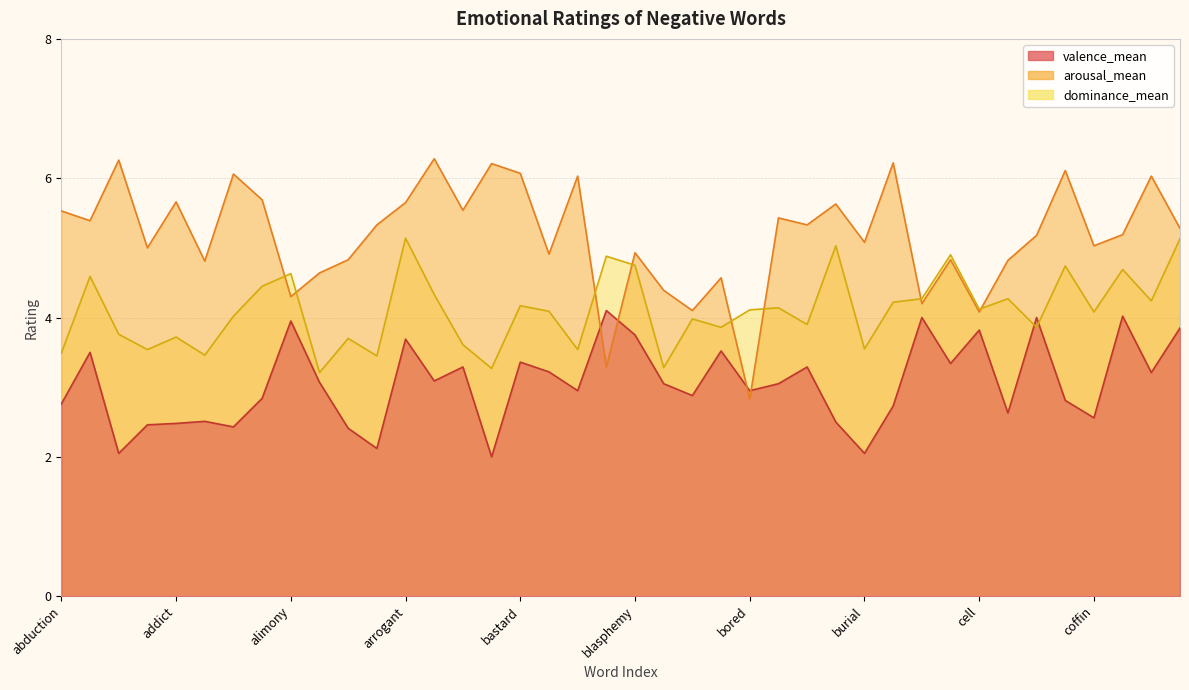

Reading right to left, list all the values displayed in this chart.

valence_mean: contempt=3.9	confused=3.2	cold=4.0	coffin=2.6	cockroach=2.8	clumsy=4.0	cemetery=2.6	cell=3.8	carcass=3.3	cane=4.0	burn=2.7	burial=2.0	burdened=2.5	bullet=3.3	broken=3.0	bored=3.0	blubber=3.5	blister=2.9	blind=3.0	blasphemy=3.8	bland=4.1	blackmail=3.0	beggar=3.2	bastard=3.4	bankrupt=2.0	avalanche=3.3	assassin=3.1	arrogant=3.7	anguished=2.1	alone=2.4	allergy=3.1	alimony=4.0	alcoholic=2.8	agony=2.4	addicted=2.5	addict=2.5	ache=2.5	accident=2.0	abortion=3.5	abduction=2.8
arousal_mean: contempt=5.3	confused=6.0	cold=5.2	coffin=5.0	cockroach=6.1	clumsy=5.2	cemetery=4.8	cell=4.1	carcass=4.8	cane=4.2	burn=6.2	burial=5.1	burdened=5.6	bullet=5.3	broken=5.4	bored=2.8	blubber=4.6	blister=4.1	blind=4.4	blasphemy=4.9	bland=3.3	blackmail=6.0	beggar=4.9	bastard=6.1	bankrupt=6.2	avalanche=5.5	assassin=6.3	arrogant=5.7	anguished=5.3	alone=4.8	allergy=4.6	alimony=4.3	alcoholic=5.7	agony=6.1	addicted=4.8	addict=5.7	ache=5.0	accident=6.3	abortion=5.4	abduction=5.5
dominance_mean: contempt=5.1	confused=4.2	cold=4.7	coffin=4.1	cockroach=4.7	clumsy=3.9	cemetery=4.3	cell=4.1	carcass=4.9	cane=4.3	burn=4.2	burial=3.5	burdened=5.0	bullet=3.9	broken=4.1	bored=4.1	blubber=3.9	blister=4.0	blind=3.3	blasphemy=4.8	bland=4.9	blackmail=3.5	beggar=4.1	bastard=4.2	bankrupt=3.3	avalanche=3.6	assassin=4.3	arrogant=5.1	anguished=3.5	alone=3.7	allergy=3.2	alimony=4.6	alcoholic=4.5	agony=4.0	addicted=3.5	addict=3.7	ache=3.5	accident=3.8	abortion=4.6	abduction=3.5